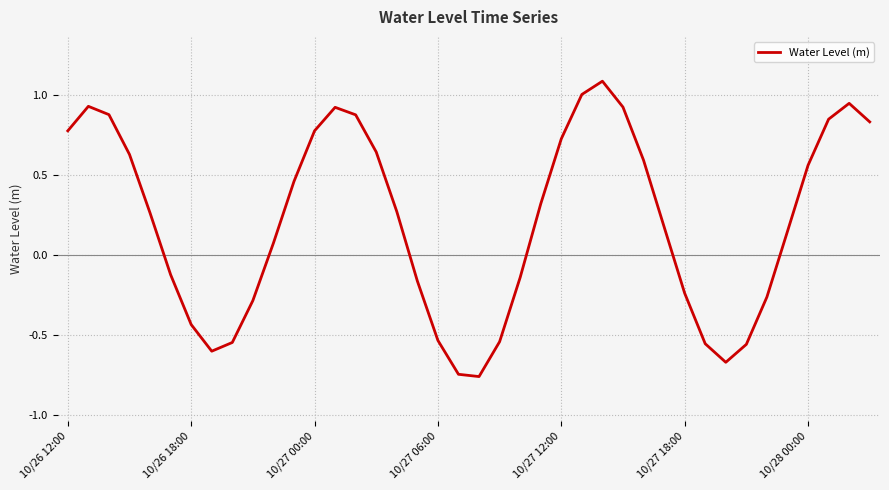

What is the difference between the maximum and minimum values?

1.8